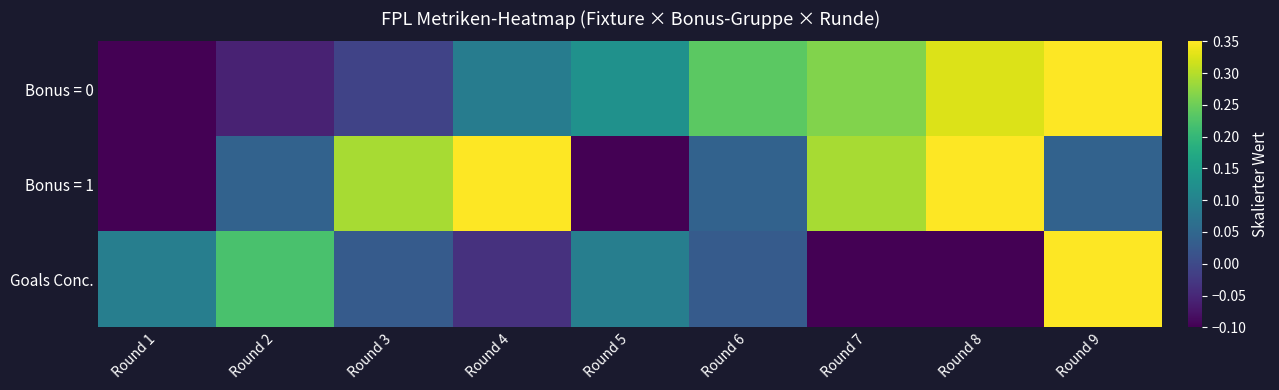

Count the number of categories in the chart.

9